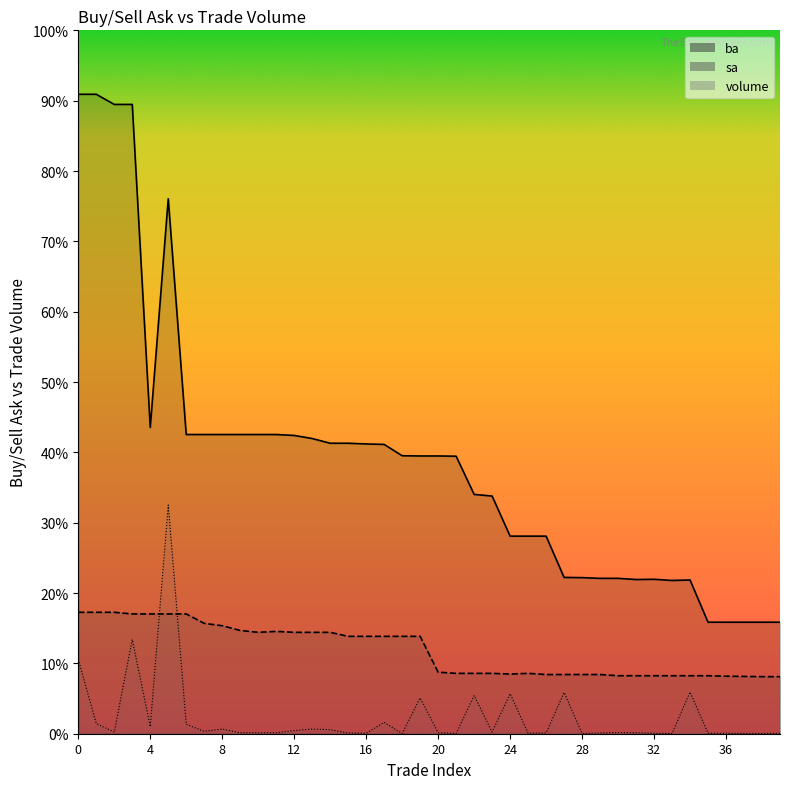

True or false: sa and ba intersect in this chart.

False